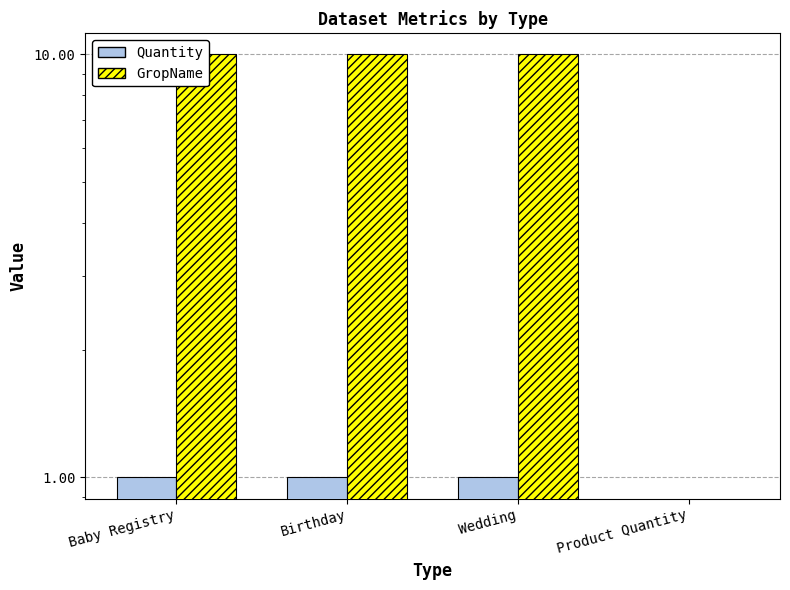

The value of GropName at Baby Registry is 4. True or false?

False